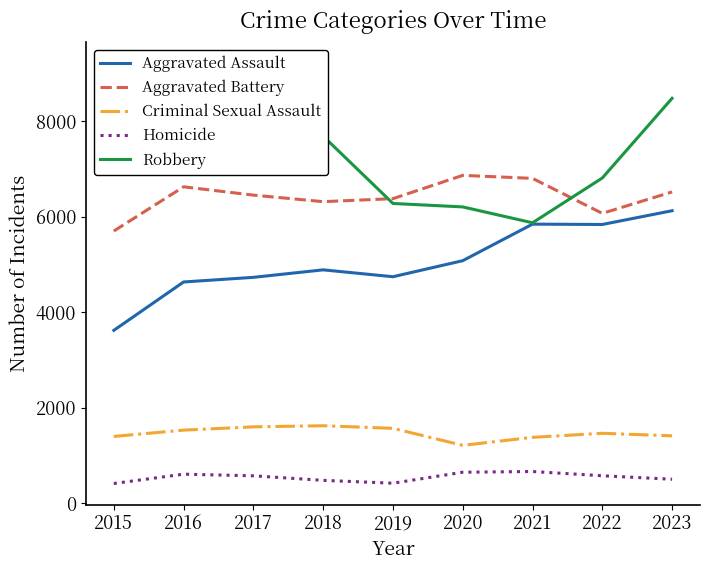

Reading left to right, transcribe all the data shown in this chart.

Aggravated Assault: 2015=3620	2016=4634	2017=4731	2018=4888	2019=4744	2020=5080	2021=5846	2022=5839	2023=6127
Aggravated Battery: 2015=5701	2016=6628	2017=6454	2018=6317	2019=6380	2020=6868	2021=6805	2022=6072	2023=6521
Criminal Sexual Assault: 2015=1397	2016=1529	2017=1598	2018=1621	2019=1567	2020=1210	2021=1378	2022=1463	2023=1410
Homicide: 2015=411	2016=606	2017=572	2018=477	2019=417	2020=647	2021=662	2022=573	2023=500
Robbery: 2015=7364	2016=9218	2017=9147	2018=7690	2019=6279	2020=6207	2021=5874	2022=6813	2023=8483